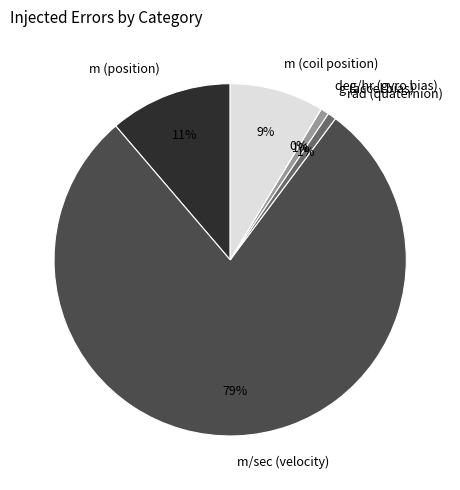

The m (position) slice represents 17% of the pie. True or false?

False